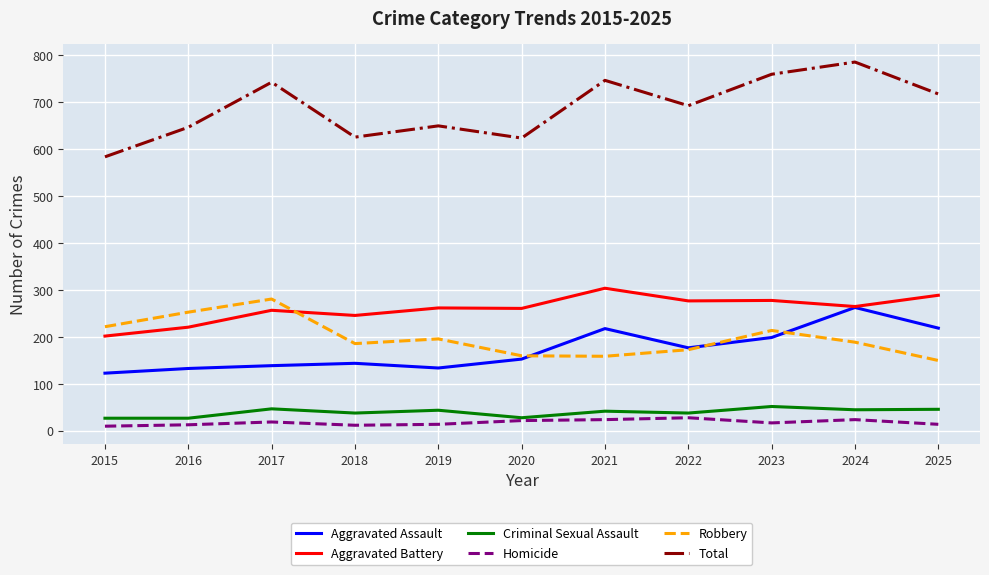

What is the sum of all Aggravated Battery values?

2862